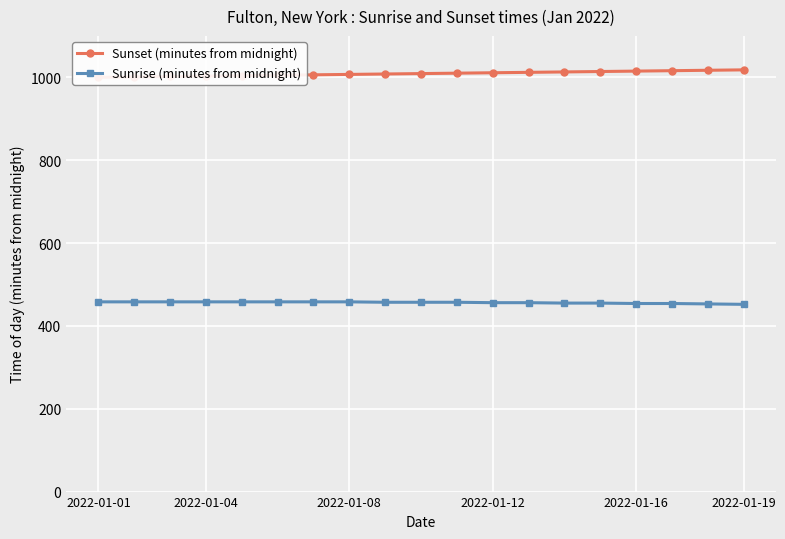

What is the spread (max minus min) of values at 8?

551